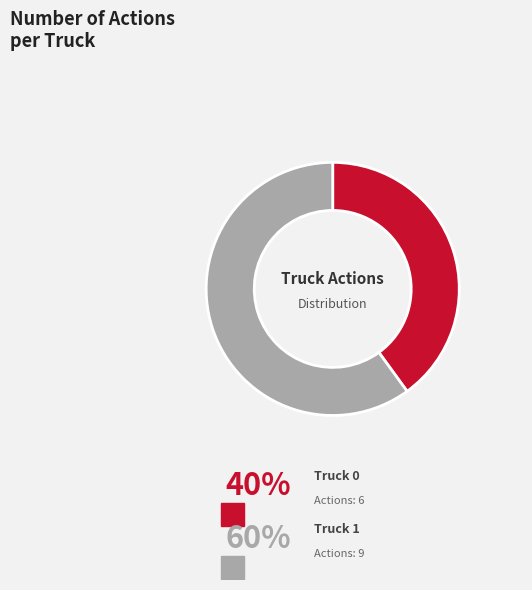

True or false: Truck 0 accounts for 40% of the total.

True